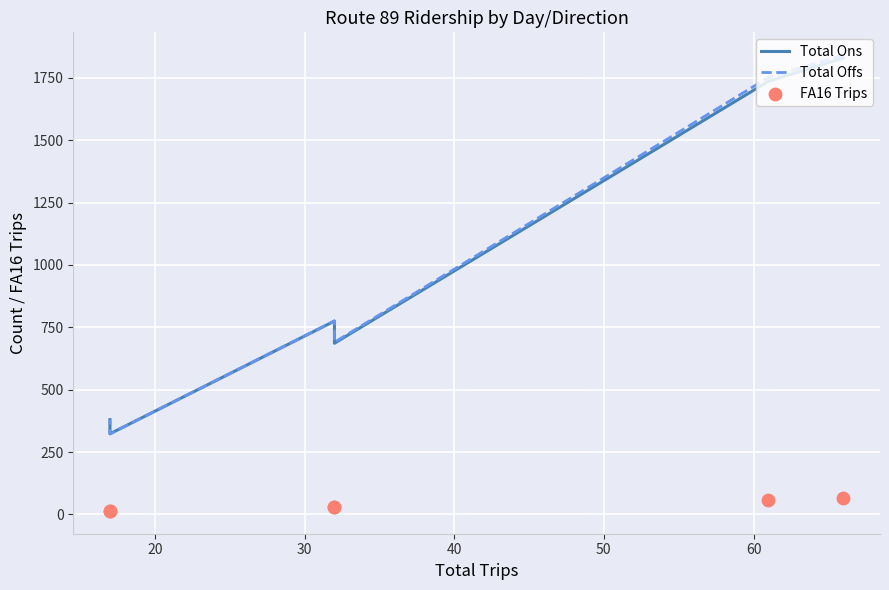

Which series has the widest spread of Y values?

Total Offs